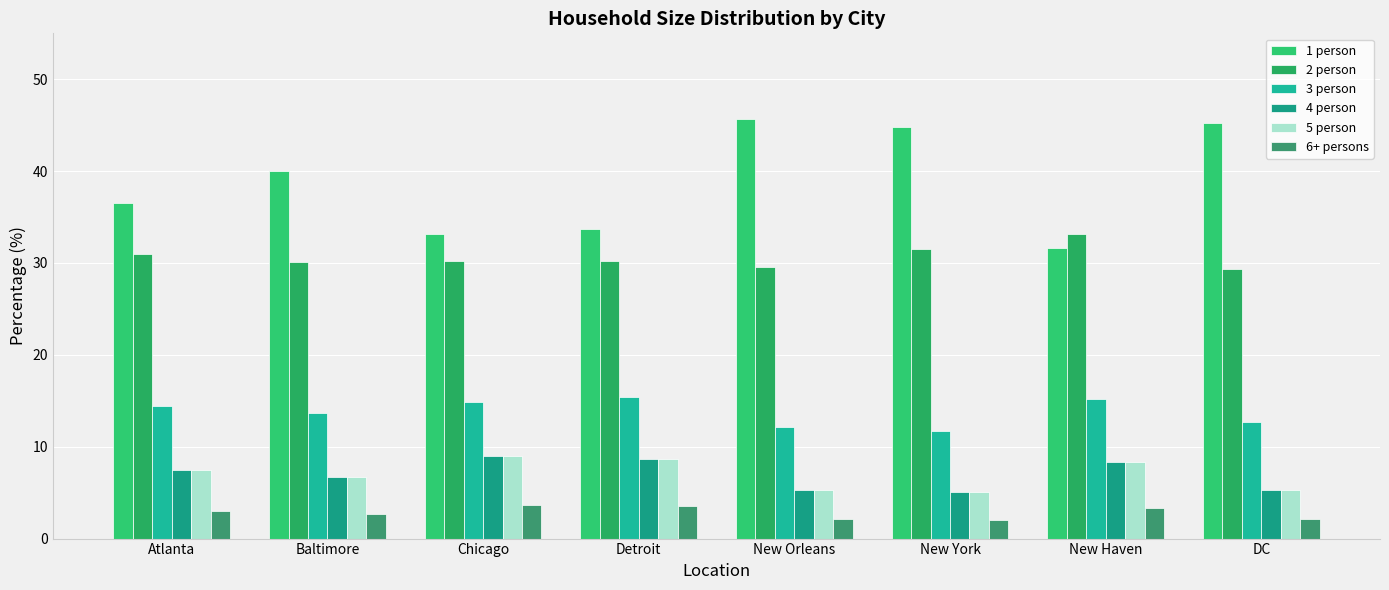

What are all the series names shown in the legend?

1 person, 2 person, 3 person, 4 person, 5 person, 6+ persons